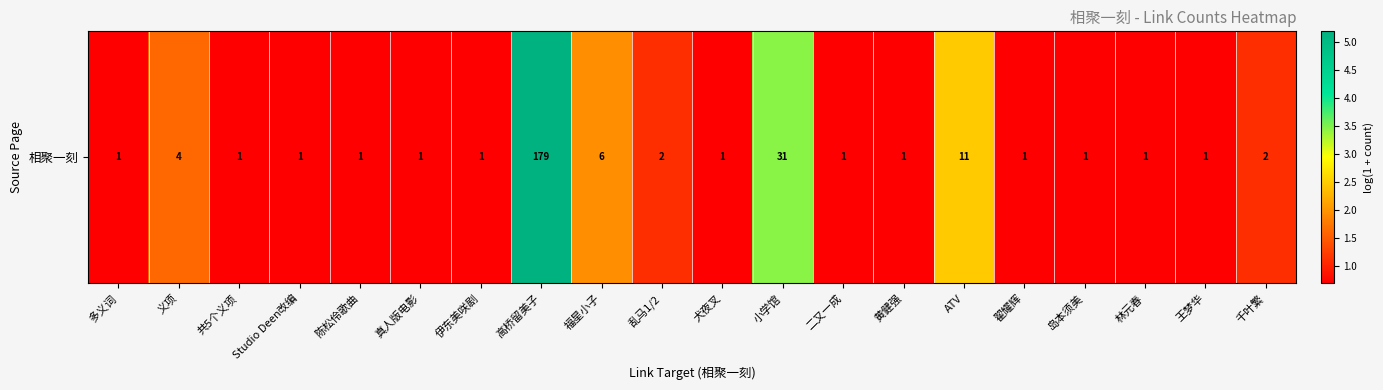

How many data points does each series have?

20